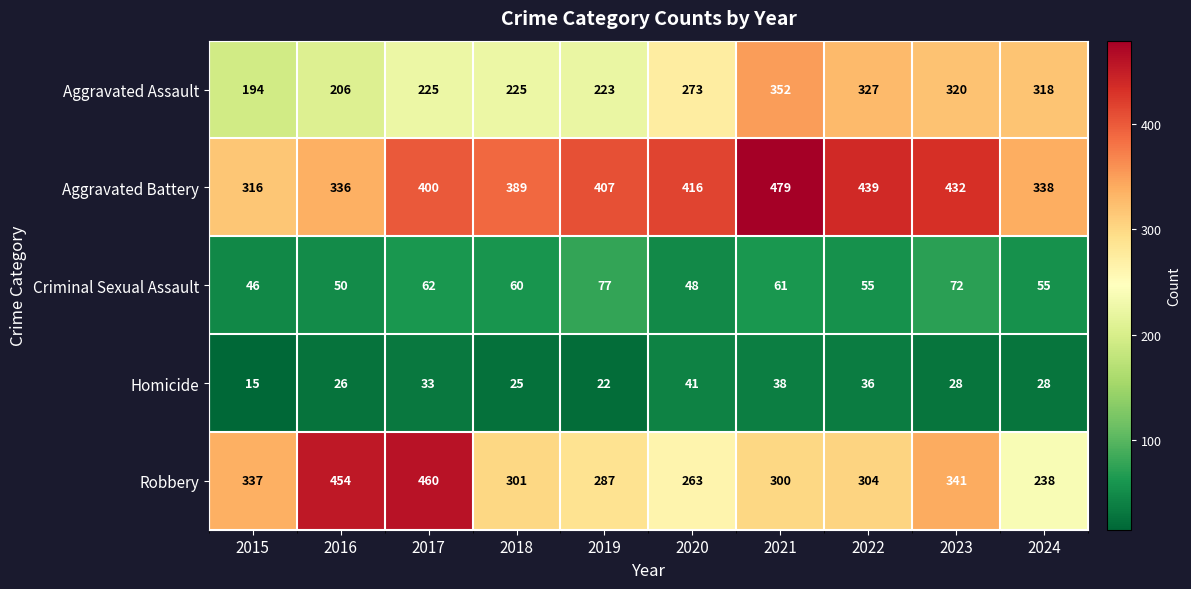

Count the number of data series in this chart.

5